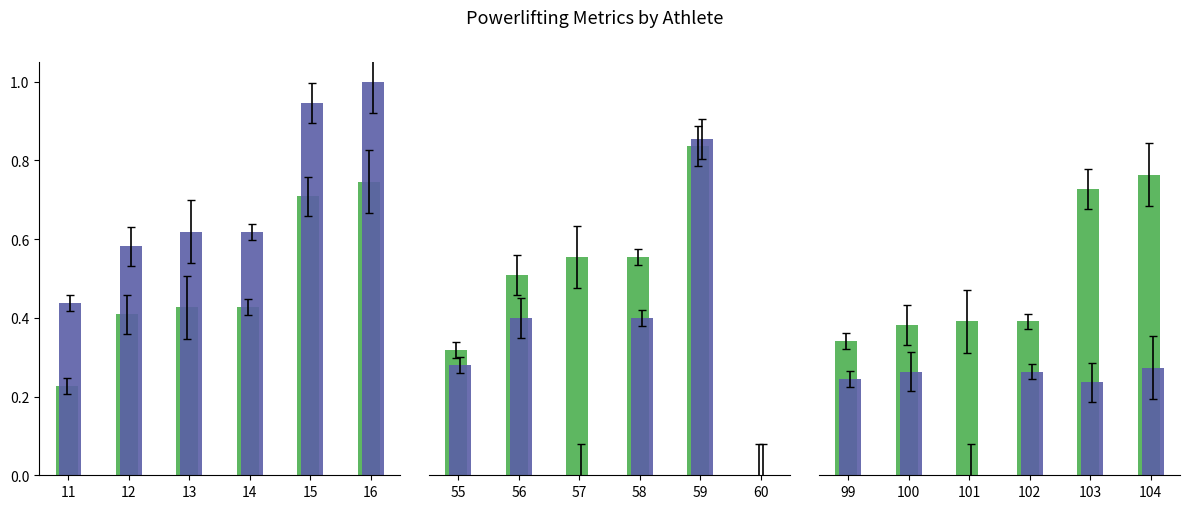

What is the difference between the maximum and minimum values in the Ian Webb series?

0.6